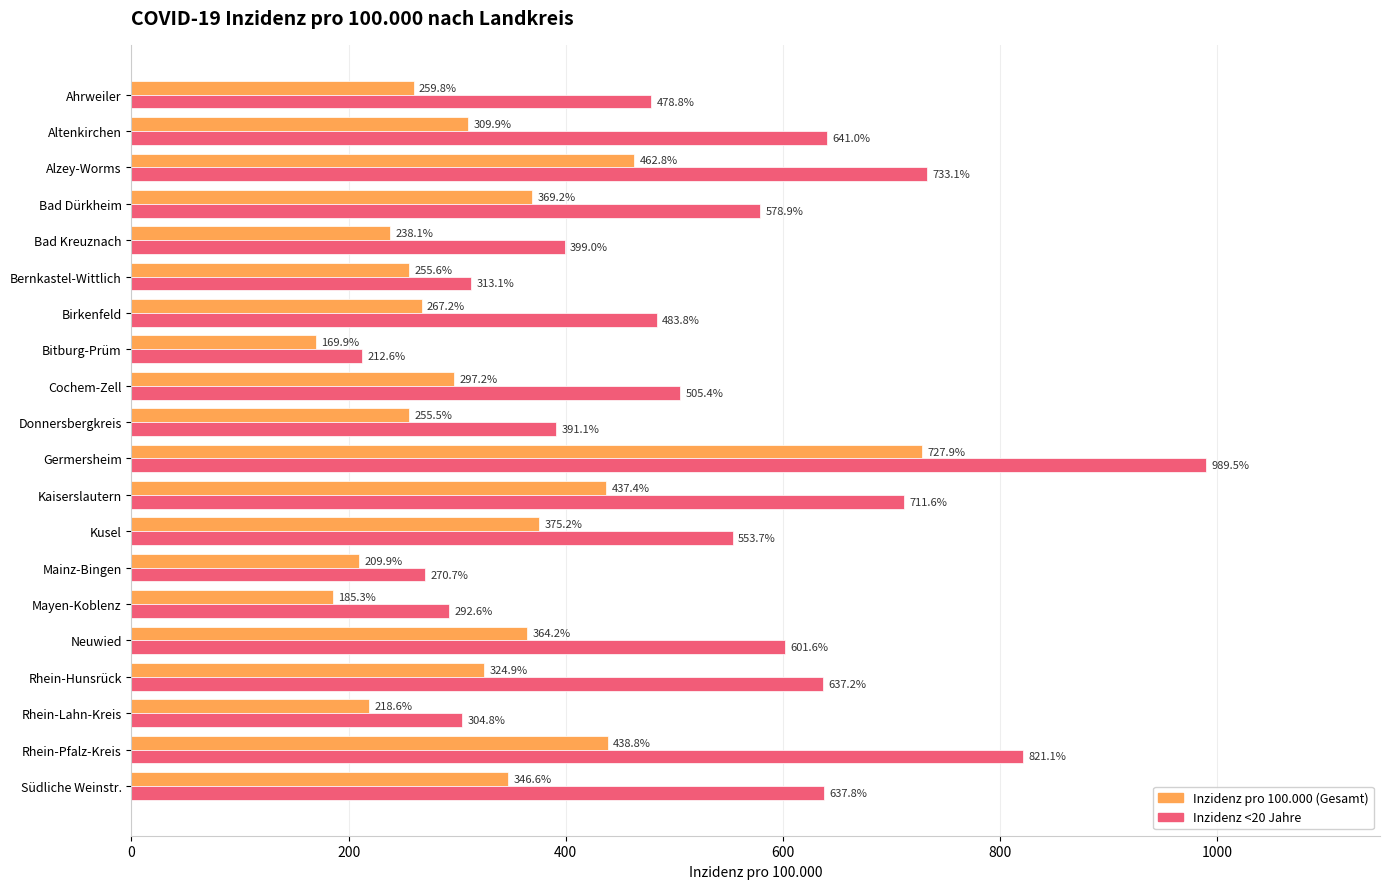

Which series has the widest spread of values?

Inzidenz <20 Jahre